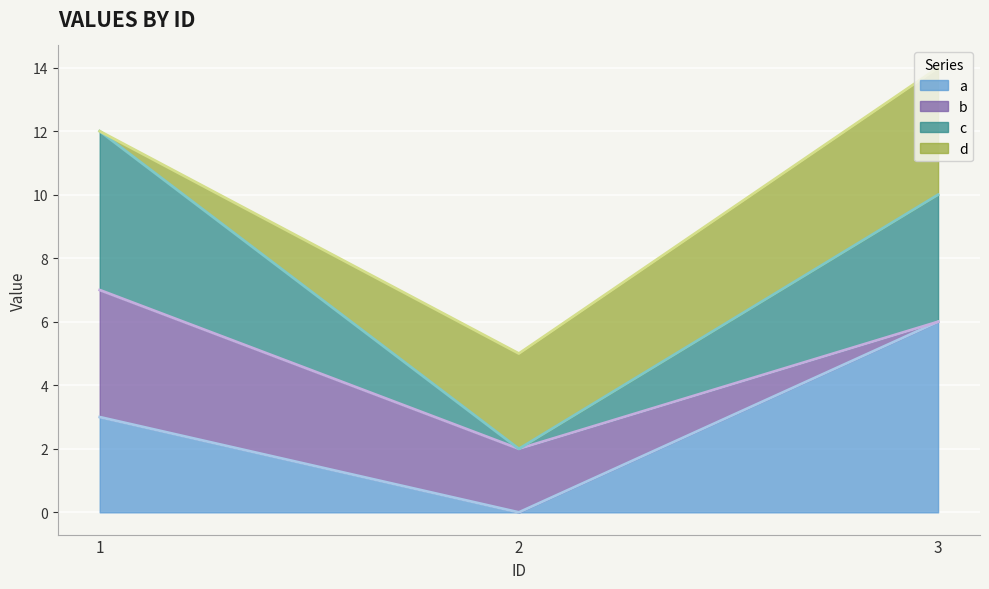

Which series has the largest range (max minus min)?

a